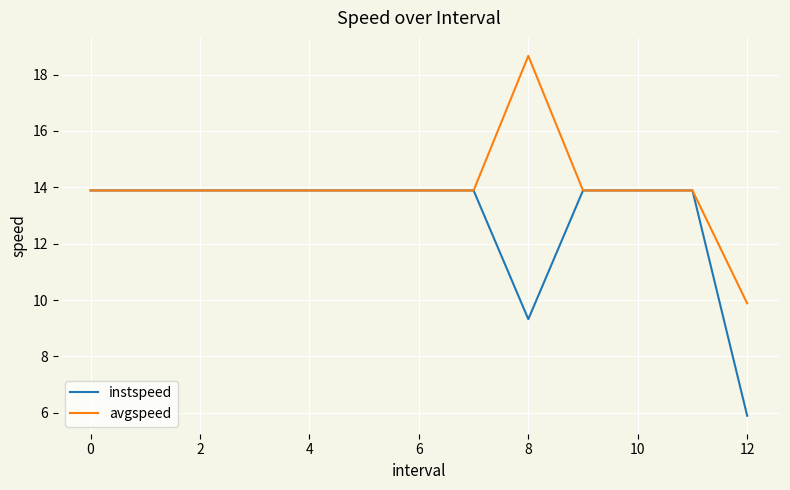

Which series has the largest total across all categories?

avgspeed